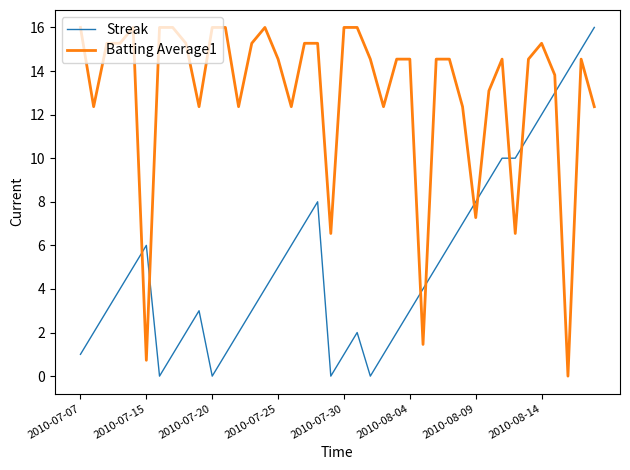

Rank the series by their average value, from highest to lowest.

Batting Average1, Streak